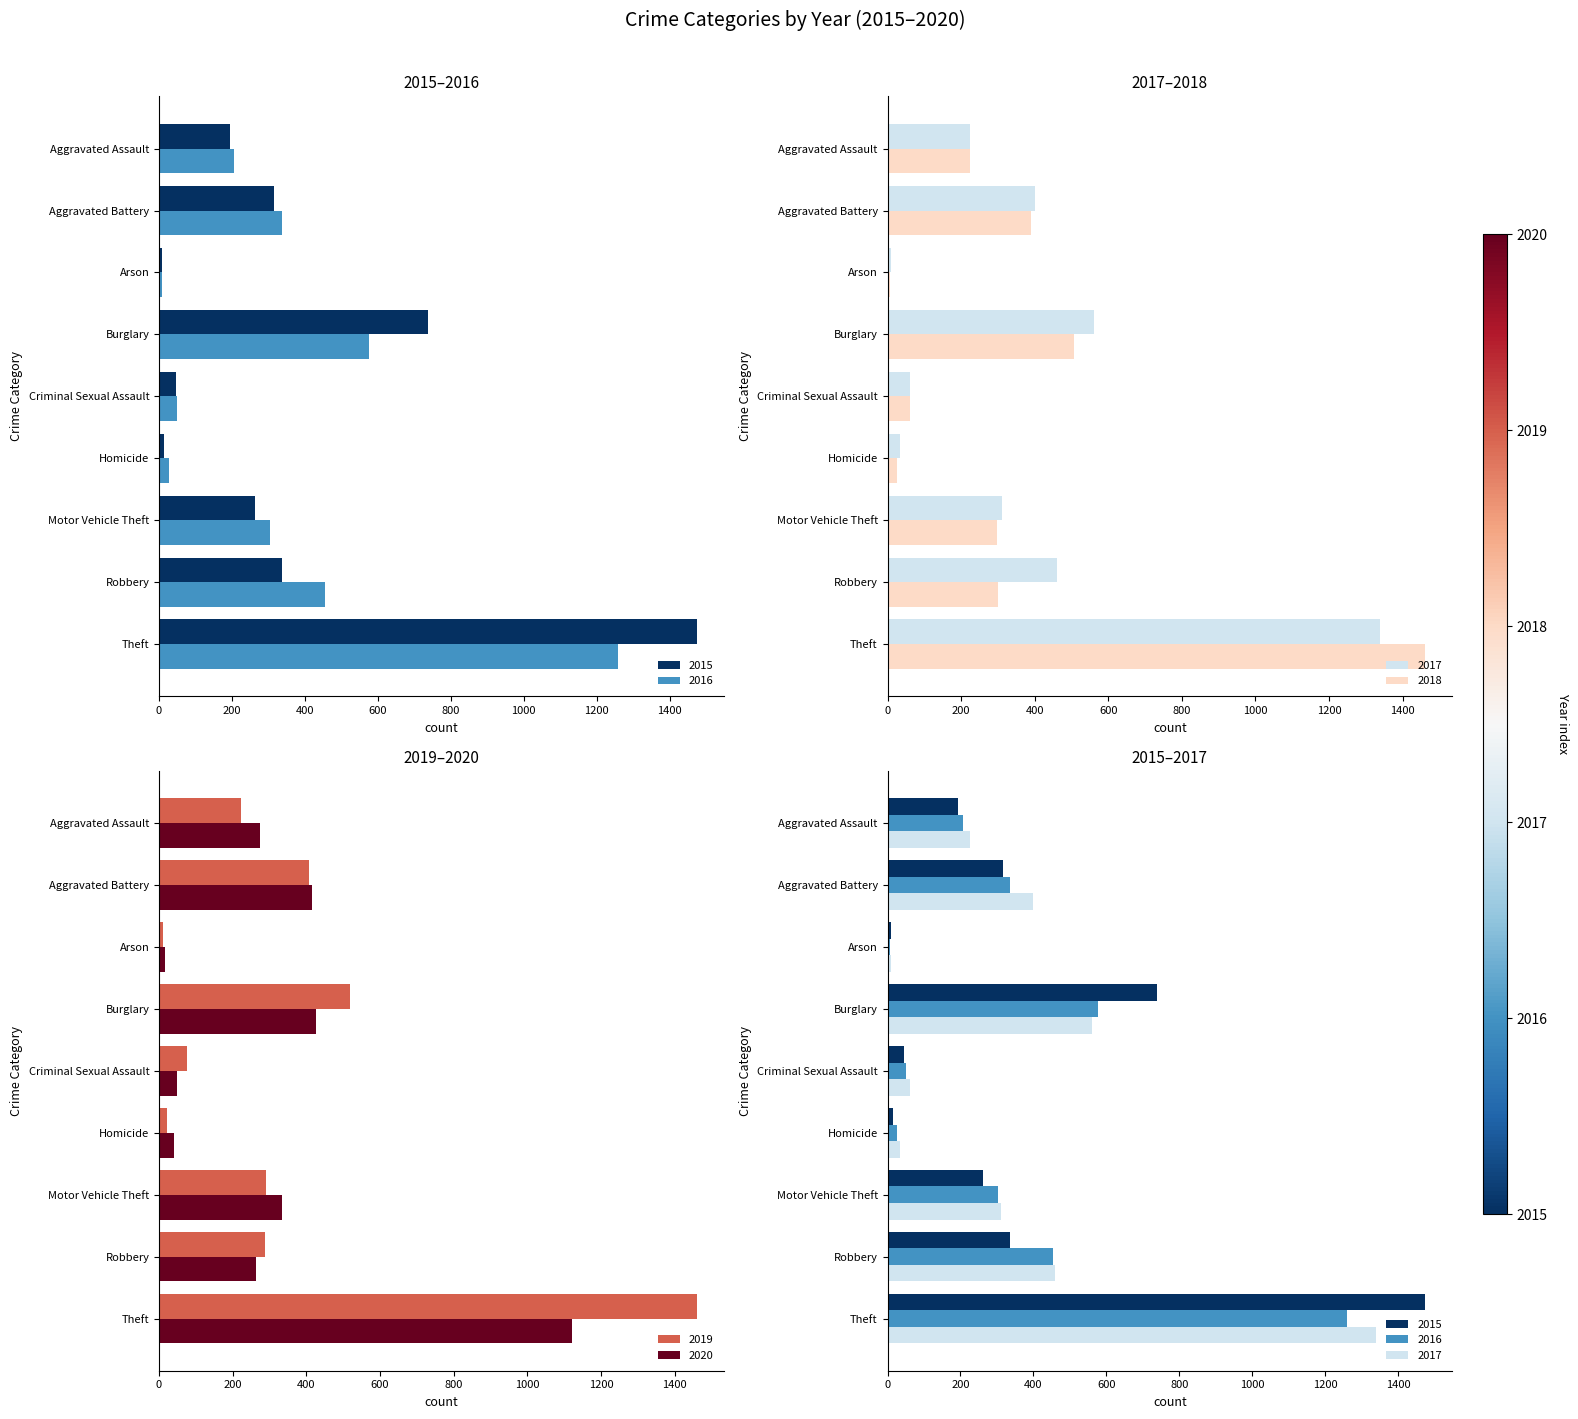

What is the difference between the maximum and minimum values in the 2019 series?

1447